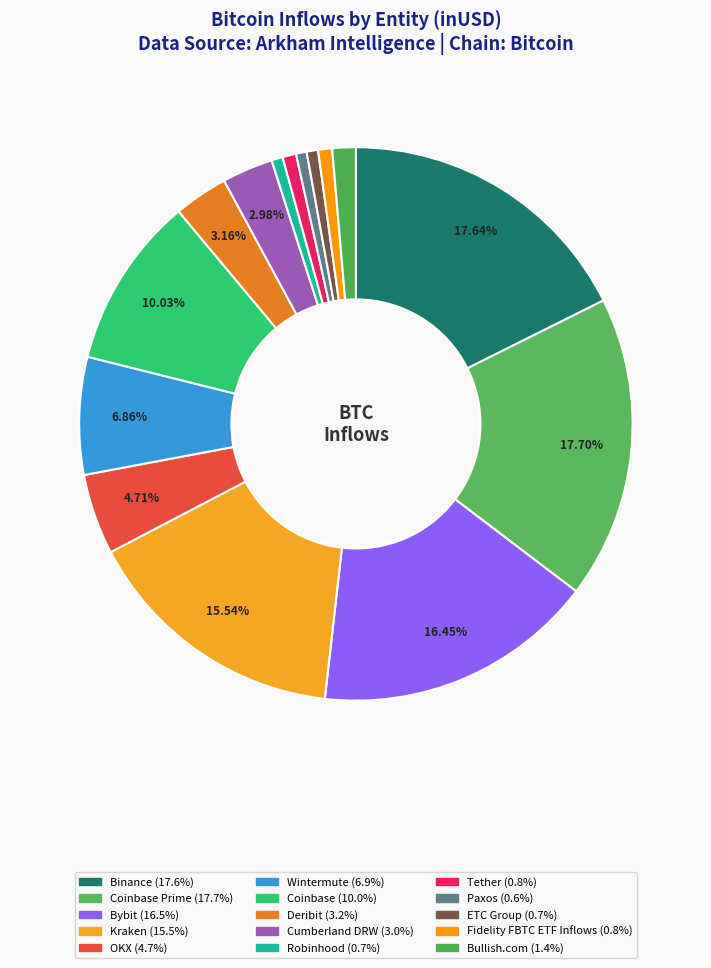

To the nearest percent, what is the average slice percentage?

7%